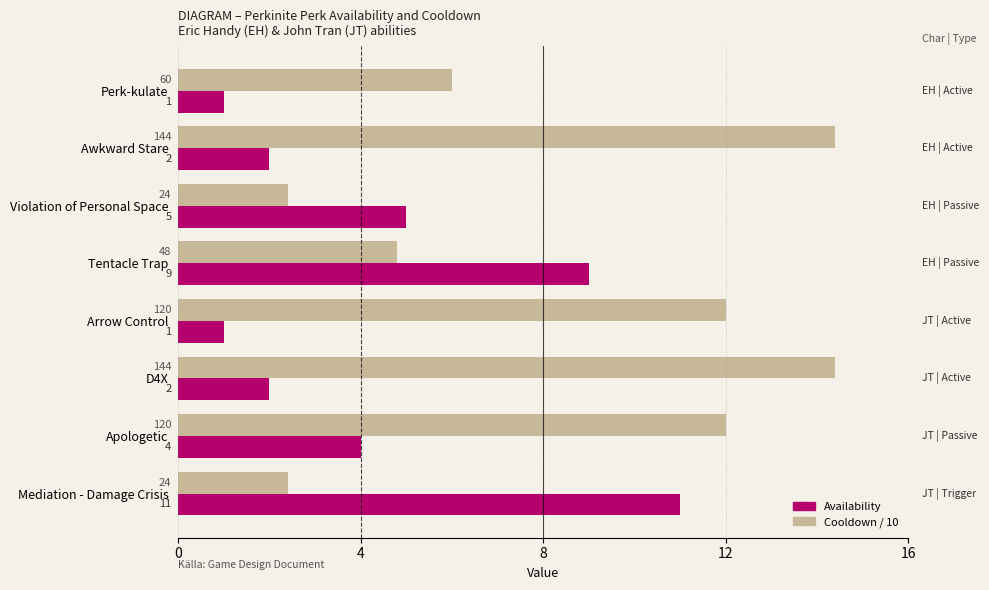

What is the difference between the maximum and minimum values in the Availability series?

10.0